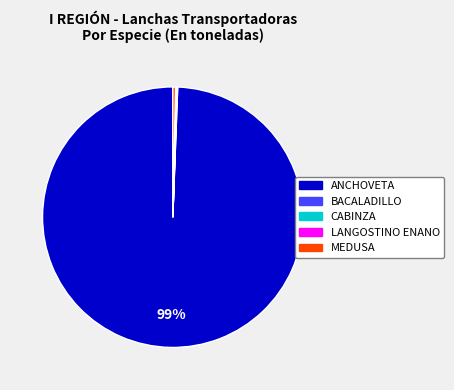

Is there any slice that represents more than half of the pie?

Yes